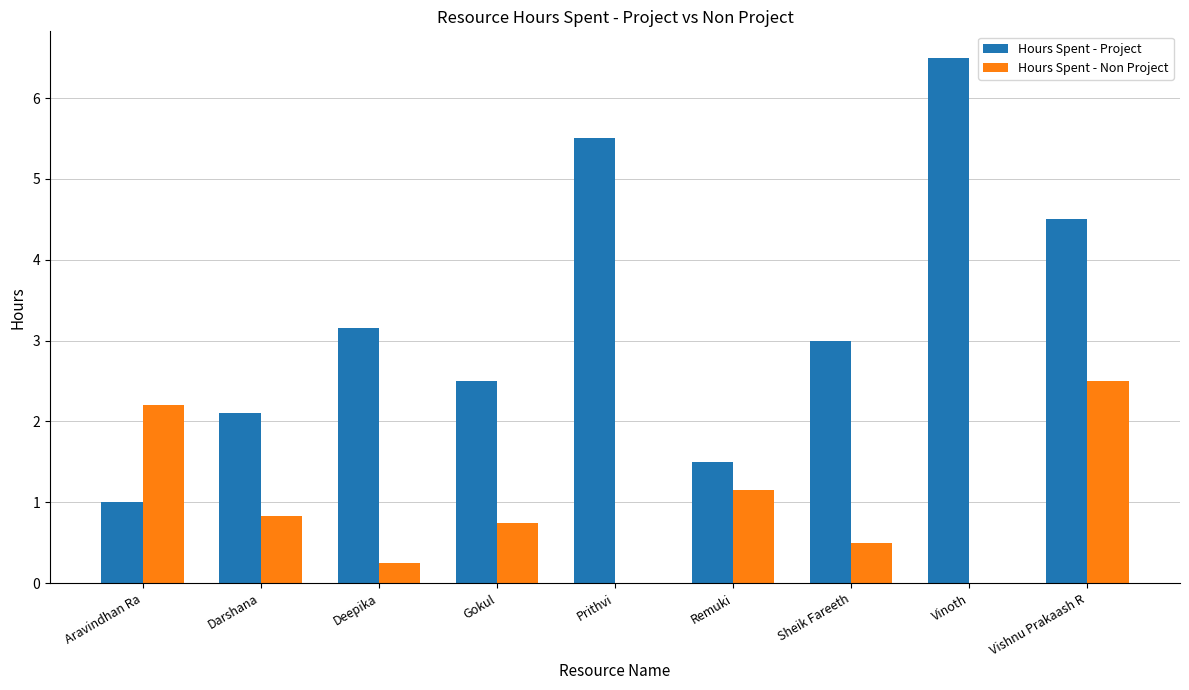

Is the value of Hours Spent - Non Project at Gokul greater than the value of Hours Spent - Project at Vishnu Prakaash R?

No